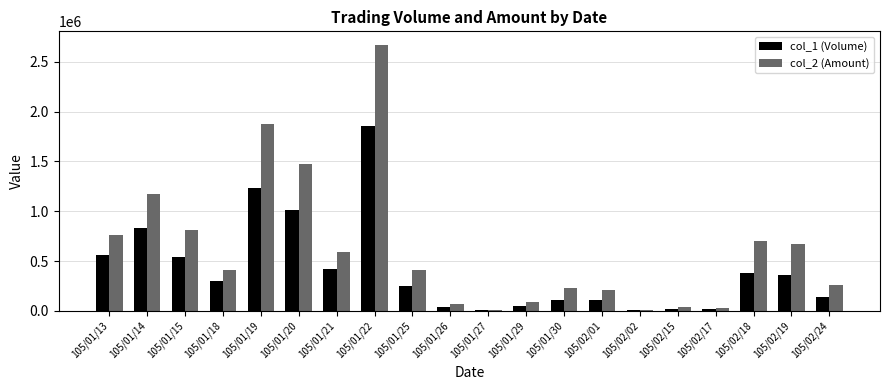

What are all the series names shown in the legend?

col_1 (Volume), col_2 (Amount)